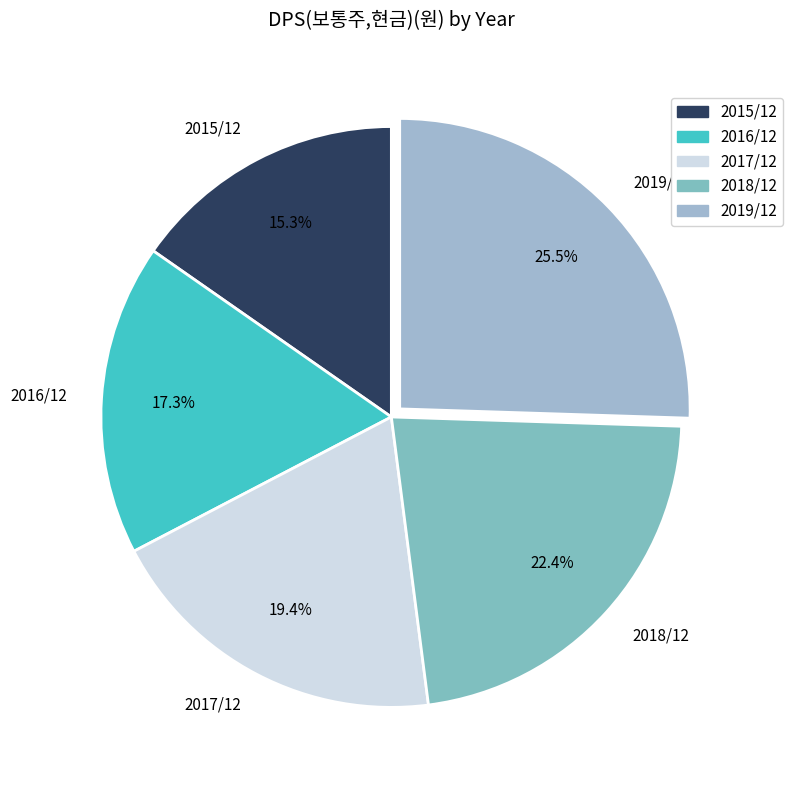

Is there a majority slice in this chart?

No